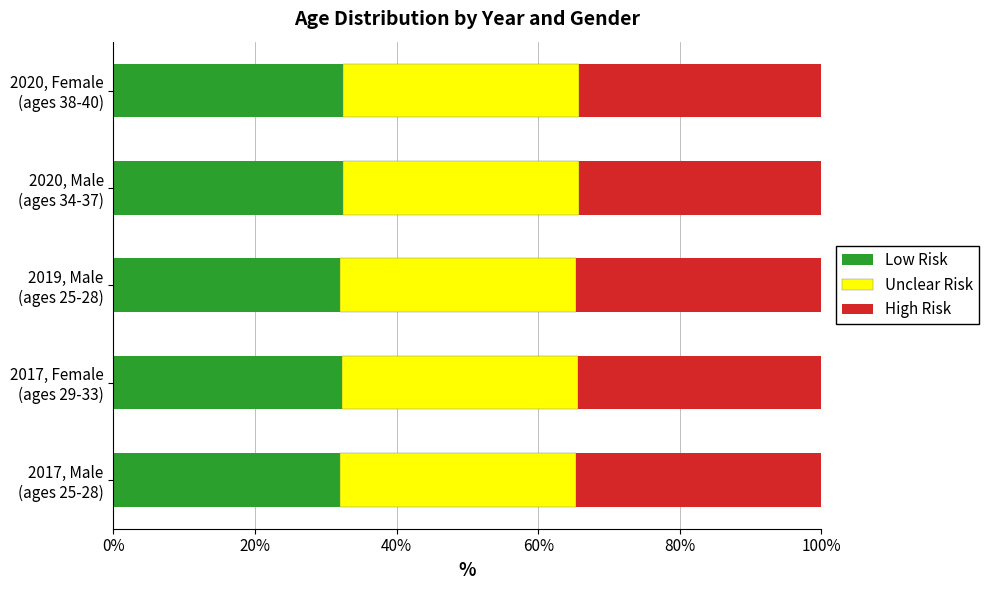

What is the maximum value for Low Risk?

32.5